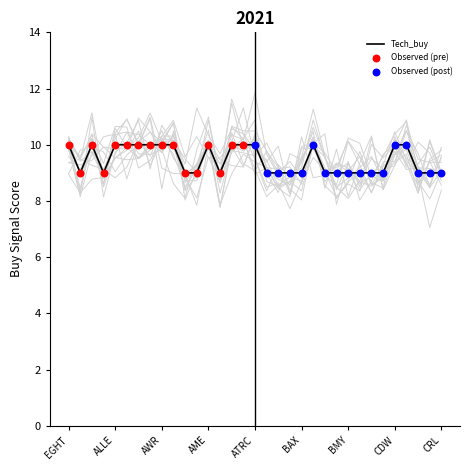

The Tech_buy series shows 10 at EGHT. True or false?

True